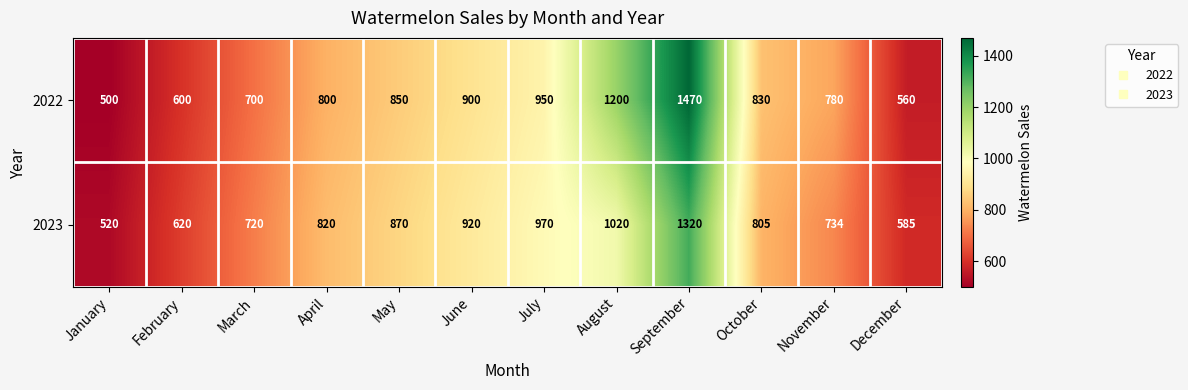

Reading left to right, extract all data points from this chart.

2022: January=500	February=600	March=700	April=800	May=850	June=900	July=950	August=1200	September=1470	October=830	November=780	December=560
2023: January=520	February=620	March=720	April=820	May=870	June=920	July=970	August=1020	September=1320	October=805	November=734	December=585